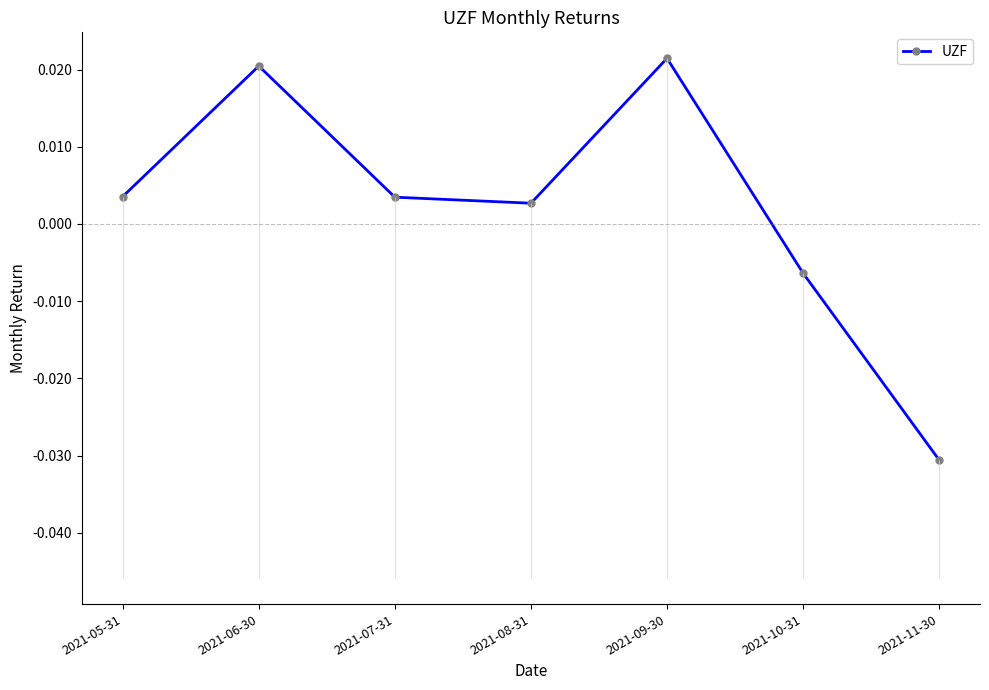

Rank the categories by value from highest to lowest.

2021-09-30, 2021-06-30, 2021-05-31, 2021-07-31, 2021-08-31, 2021-10-31, 2021-11-30